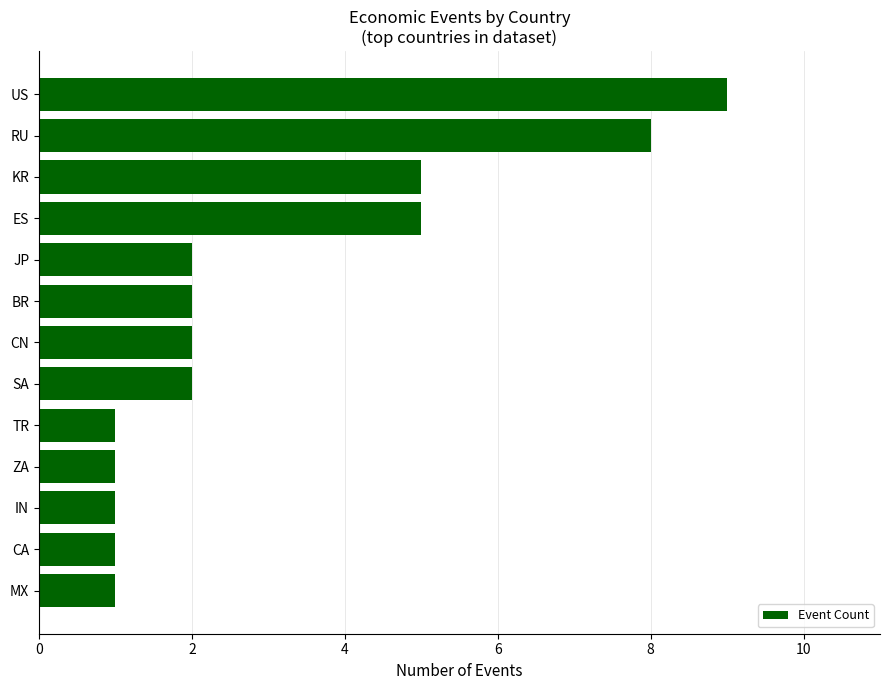

The chart shows a value of 5 at ES. True or false?

True